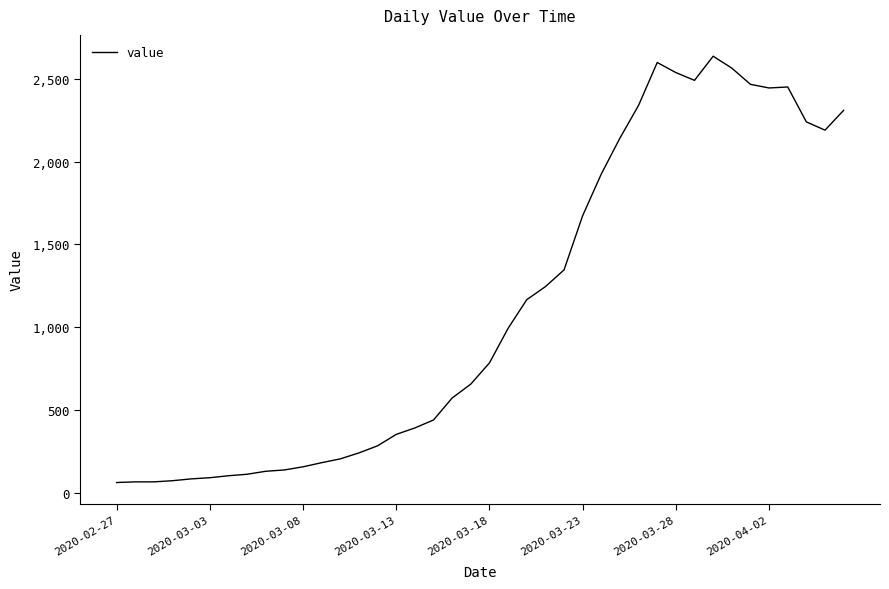

What is the minimum value shown in the chart?

61